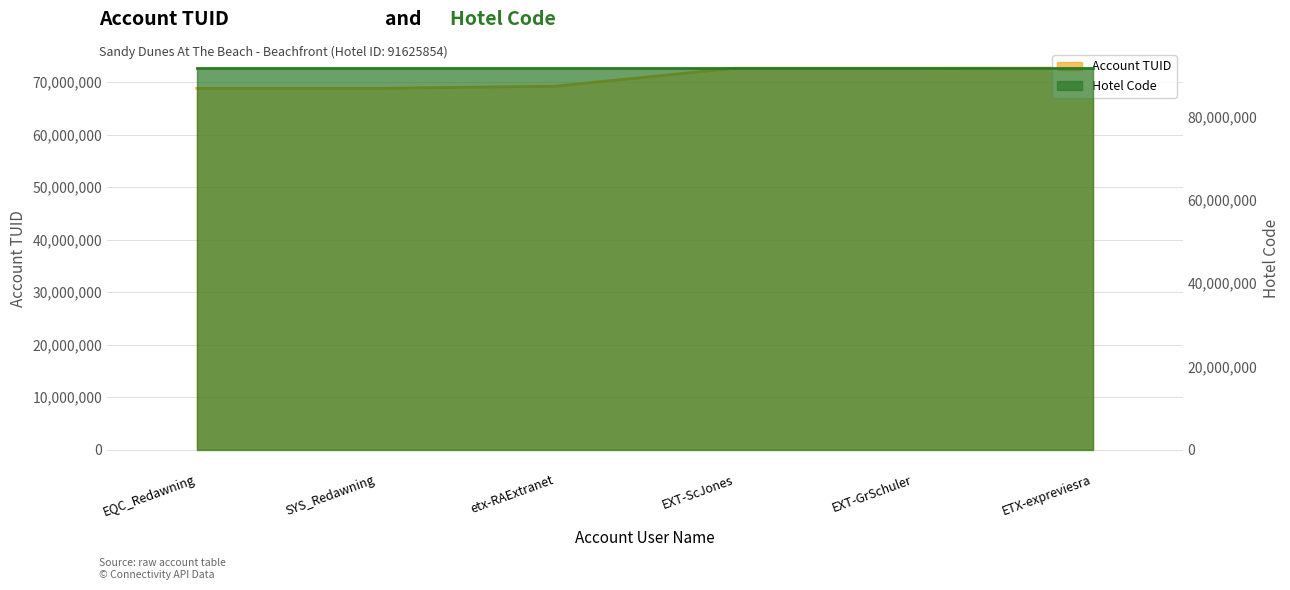

What is the label of the 6th point from the right?

EQC_Redawning